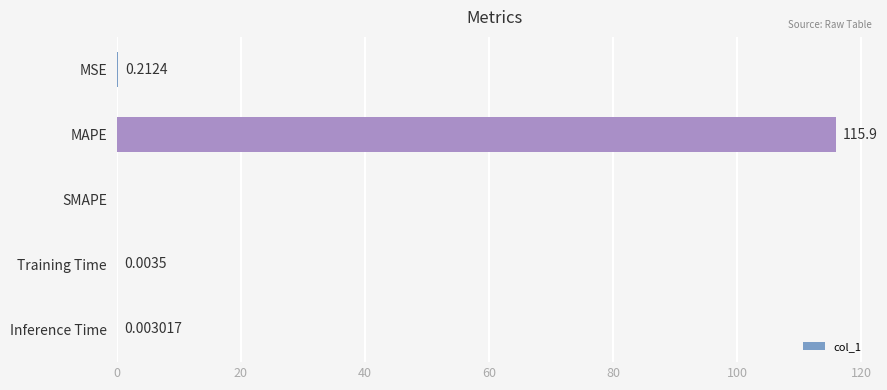

Which has a higher value, SMAPE or MAPE?

MAPE